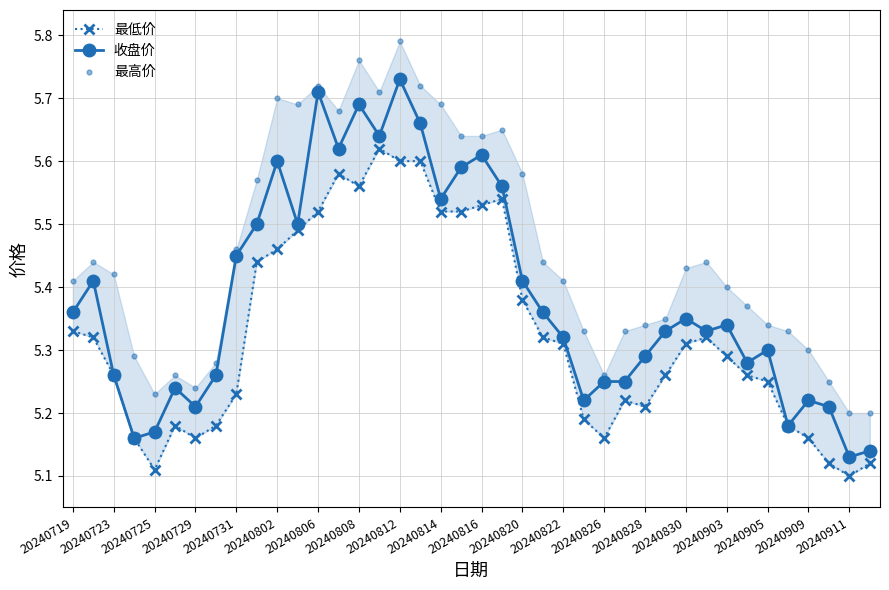

What are all the series names shown in the legend?

最低价, 收盘价, 最高价